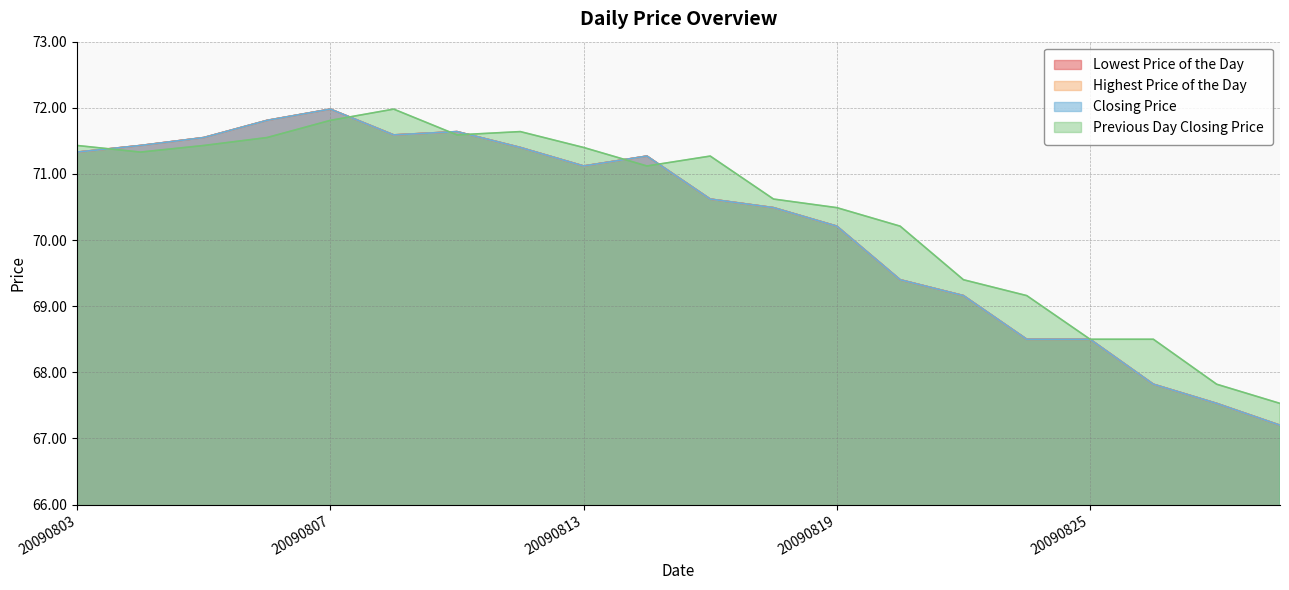

Which series has the largest total across all categories?

Previous Day Closing Price